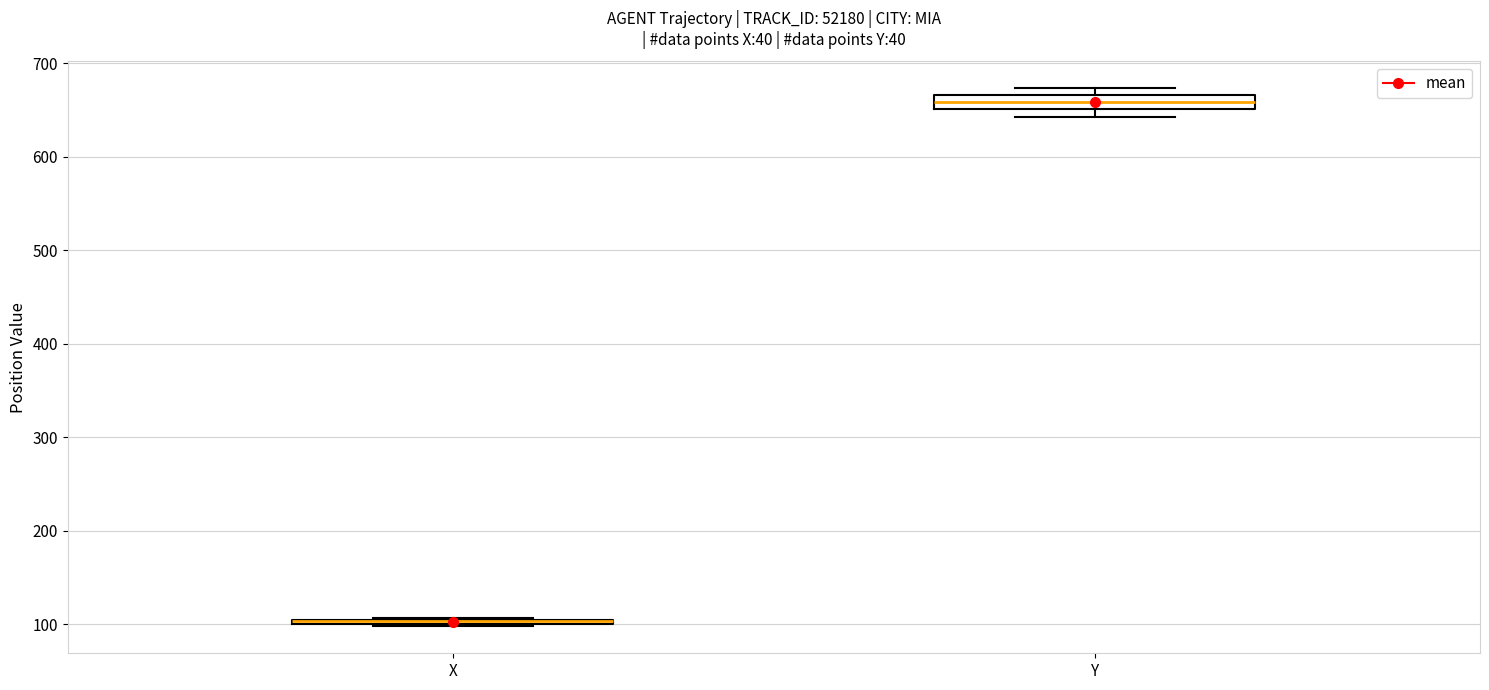

Where is the lower edge of the box for X on the y-axis? The values are not printed on the chart, so give them approximately, as read against the axis.

100